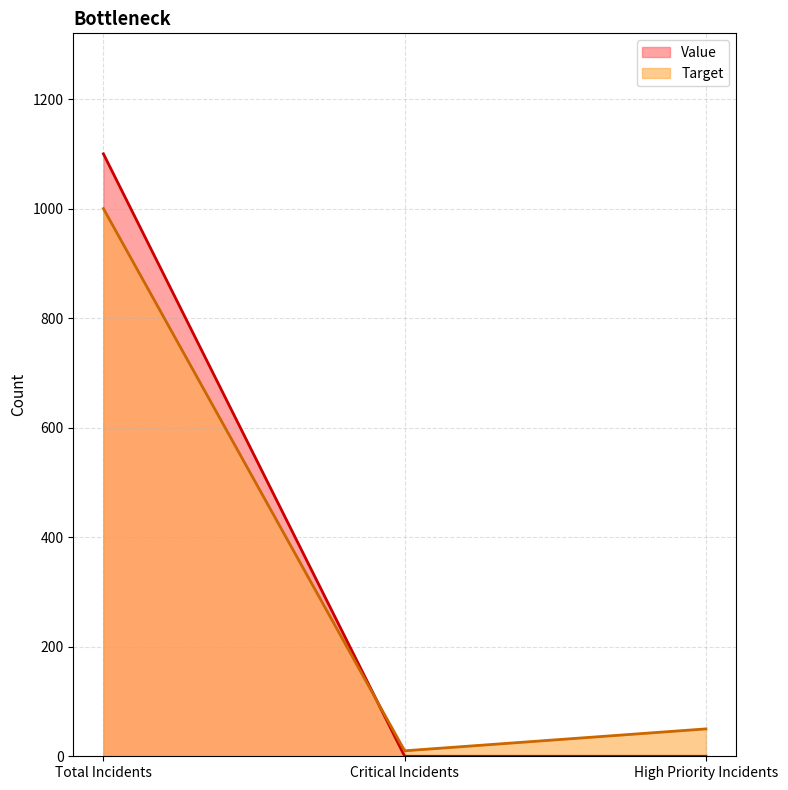

At which label does Value reach its minimum?

Critical Incidents